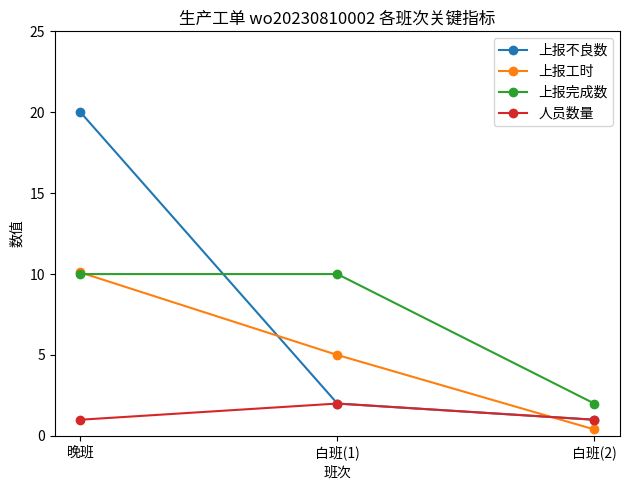

Where does the 上报不良数 series first go above 2?

晚班